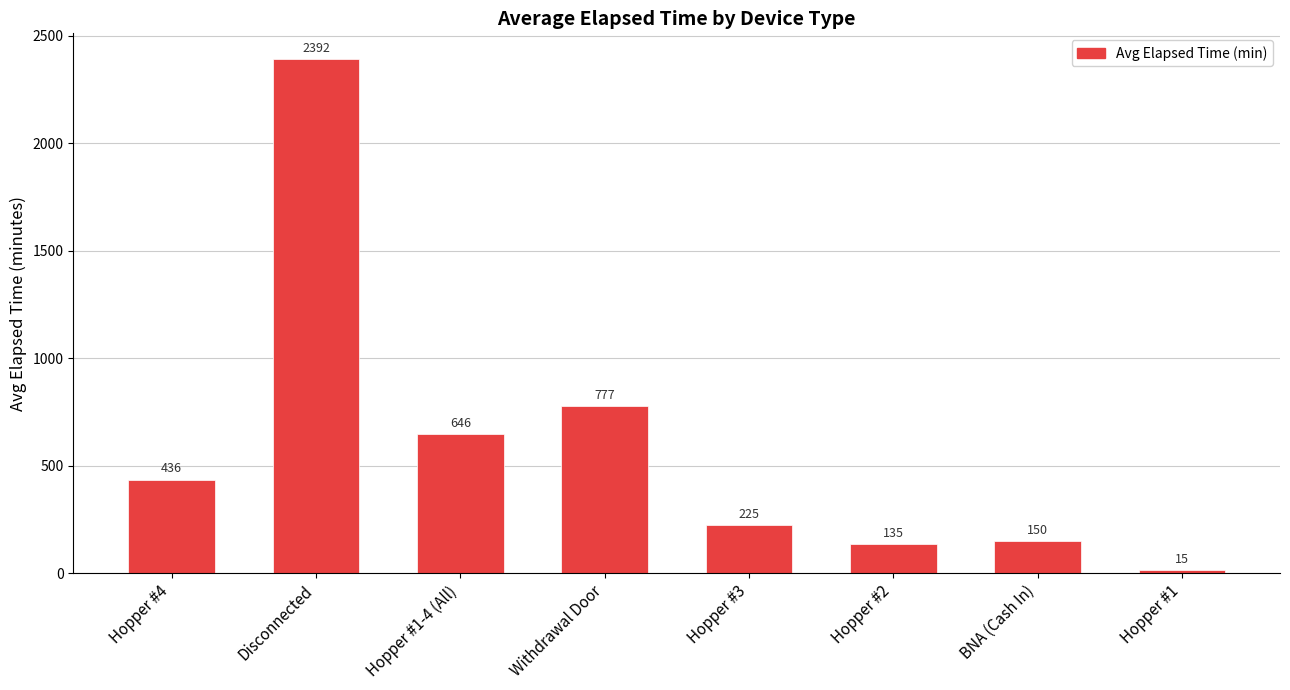

What position from the left is Hopper #2?

6